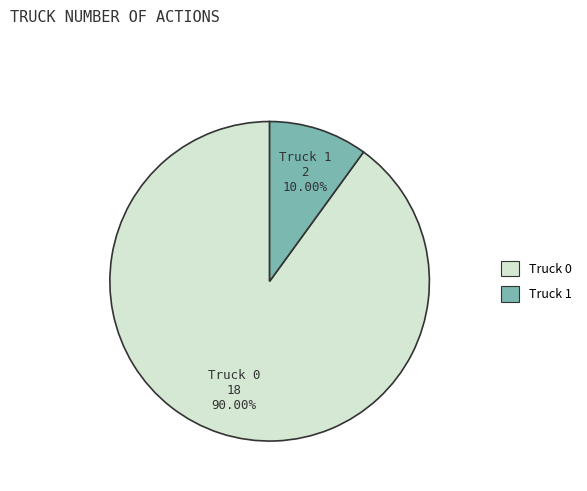

The Truck 1 slice represents 2% of the pie. True or false?

False